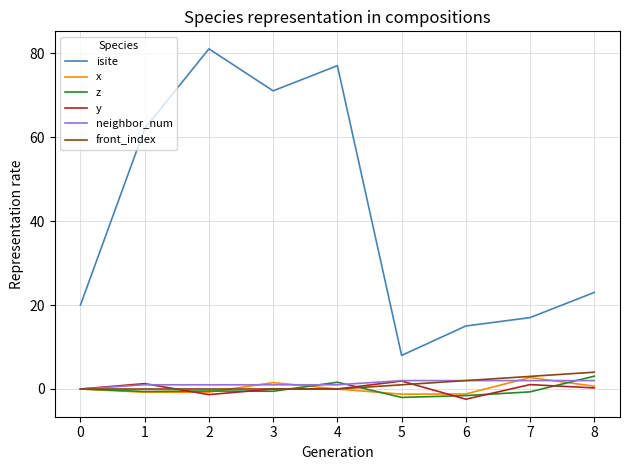

What is the total value across all series at 5?

9.6